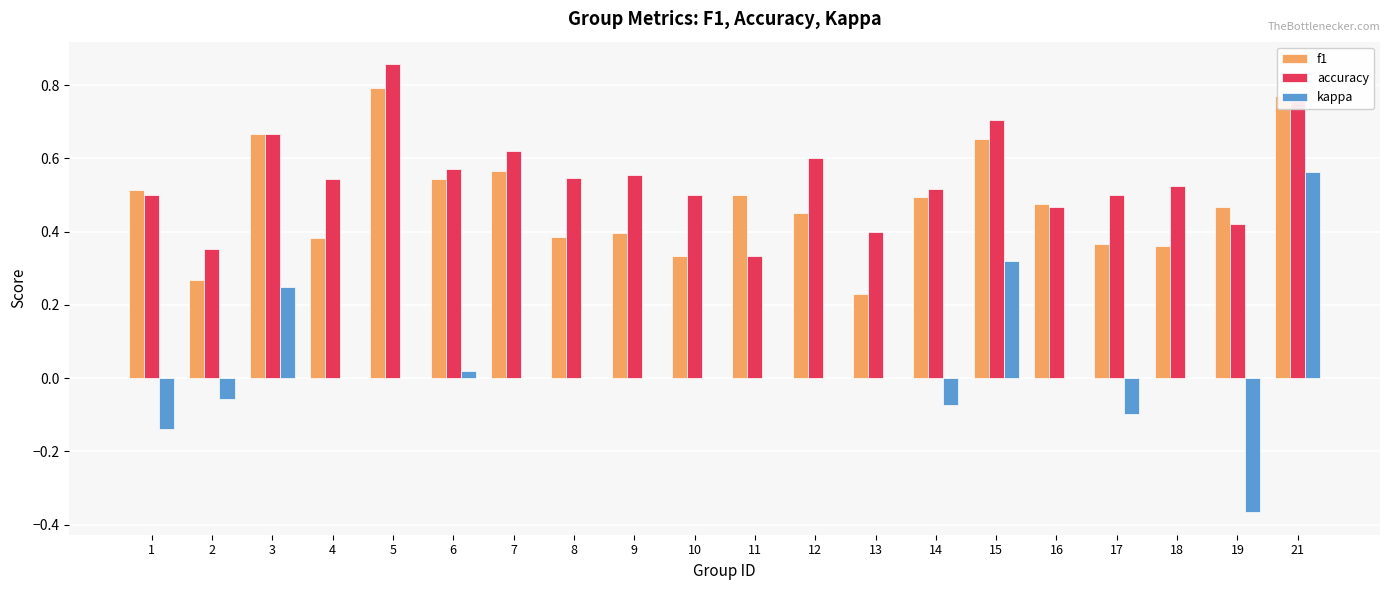

How many groups of bars are there?

20